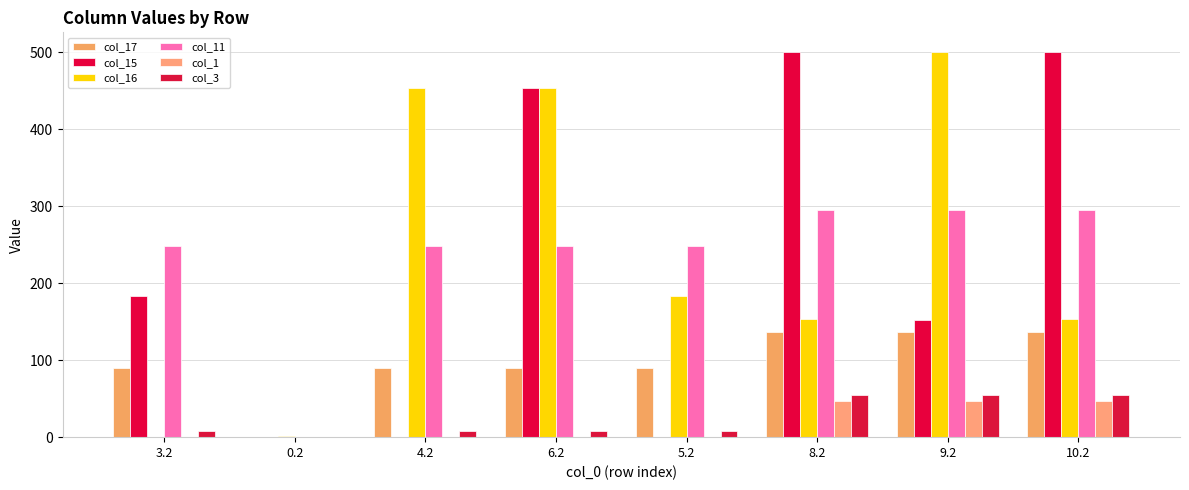

At which category is the sum across all series the highest?

6.2